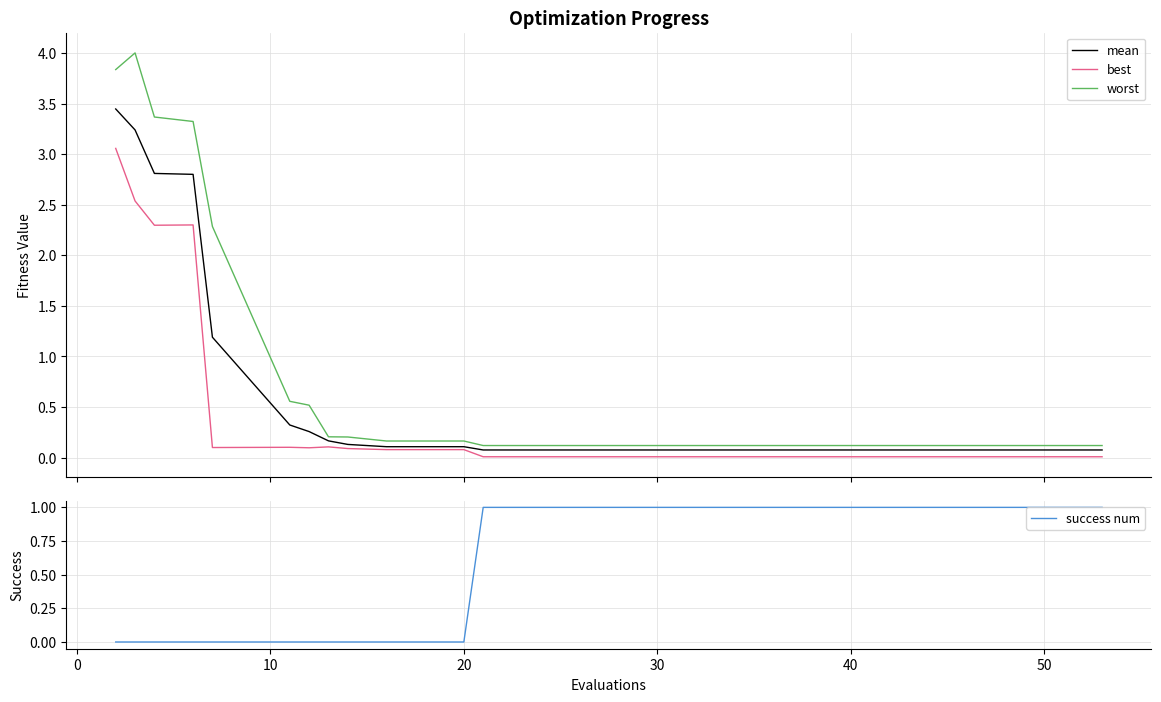

How many interior local peaks does the worst series have?

1